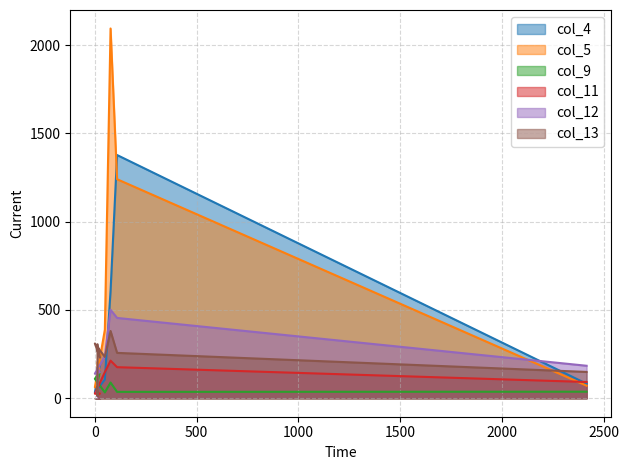

What is the spread (max minus min) of values at 26?

203